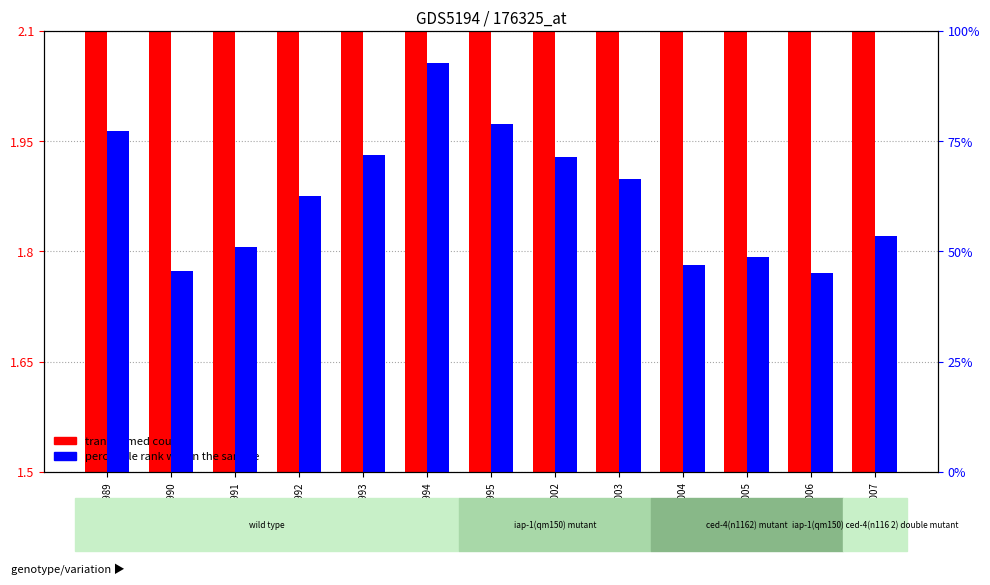

Which has a higher value, GSM1306003 or GSM1305990?

GSM1306003